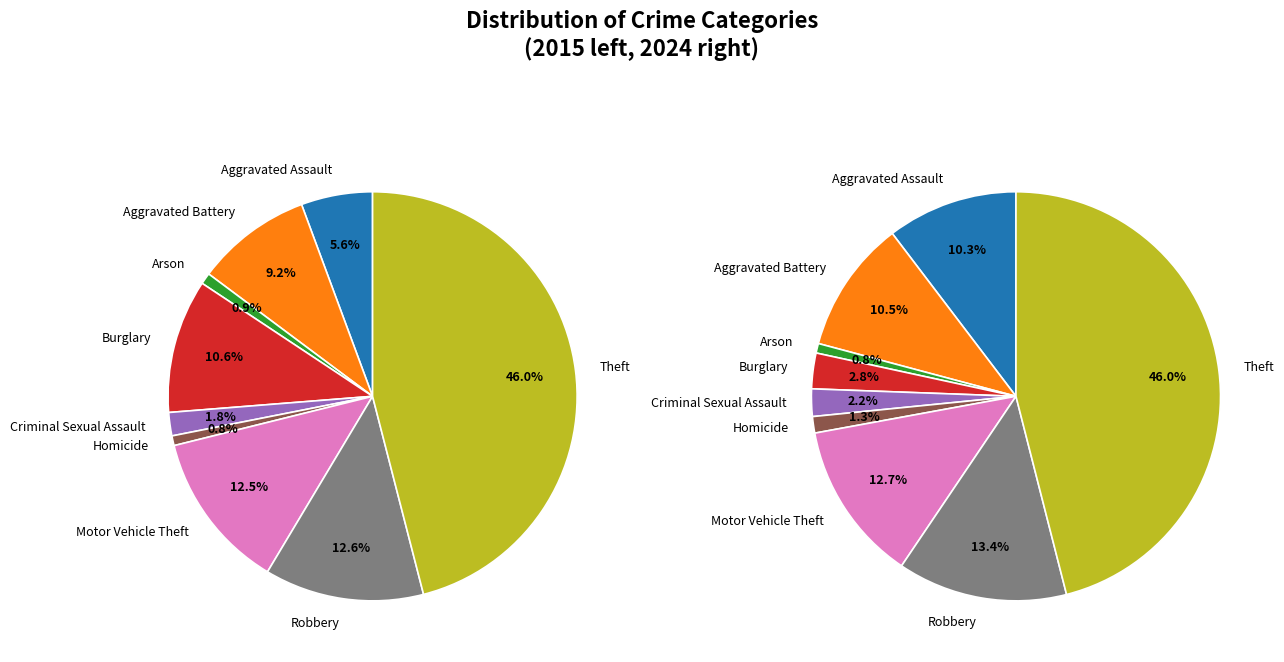

To the nearest percent, what is the average slice percentage?

11%